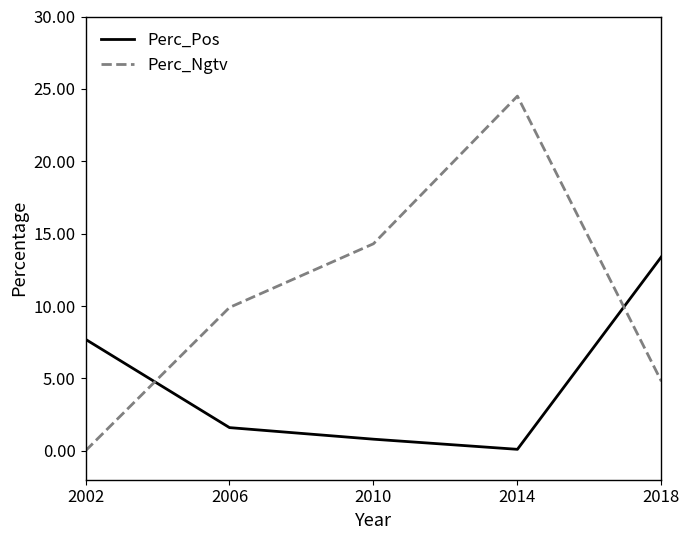

Is it true that Perc_Ngtv equals 6.2 at 2014?

False